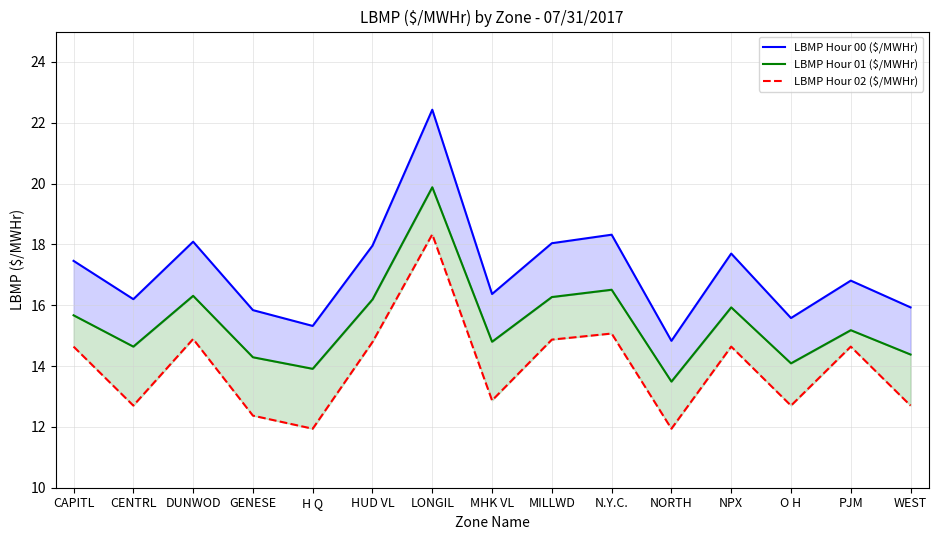

What is the spread (max minus min) of values at NPX?

3.1